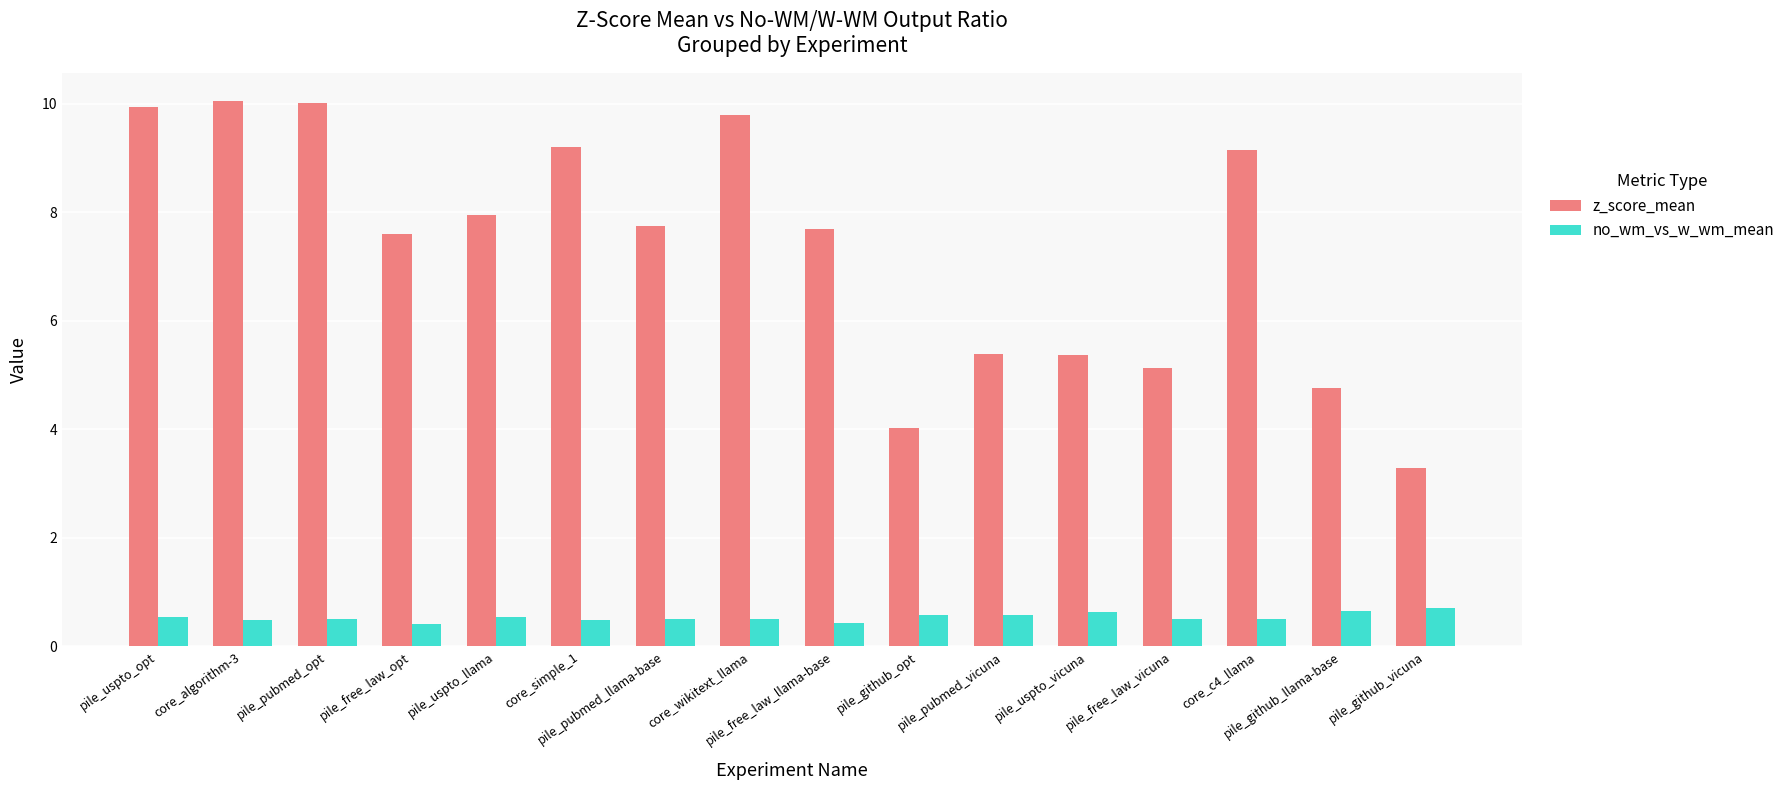

What is the sum of all no_wm_vs_w_wm_mean values?

8.6